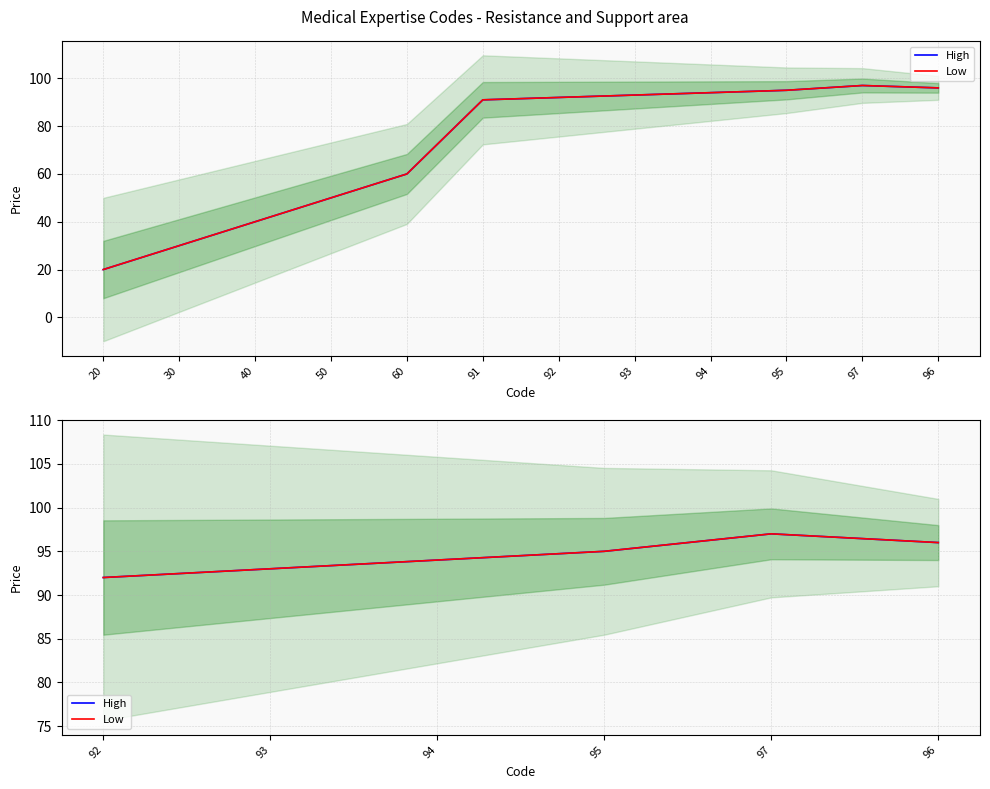

What is the difference between the maximum and second lowest values in the High series?

4